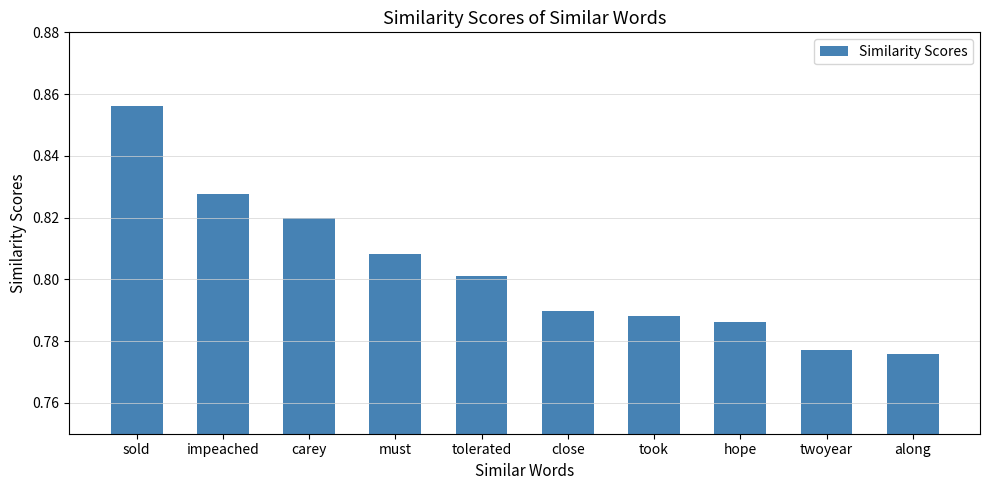

List the labels in order of value, smallest first.

along, twoyear, hope, took, close, tolerated, must, carey, impeached, sold